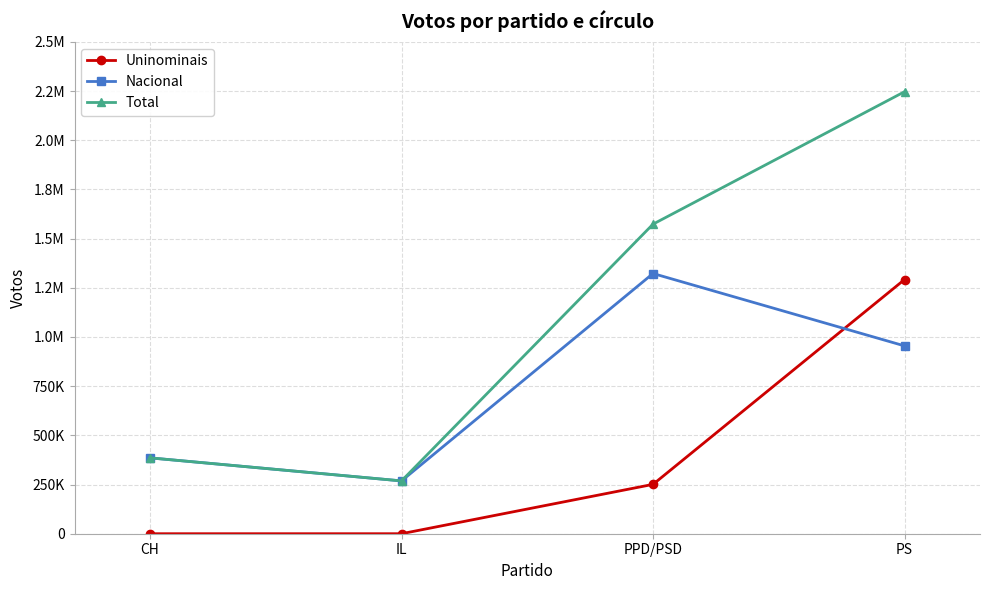

What is the difference between the Uninominais values at CH and PS?

1291947